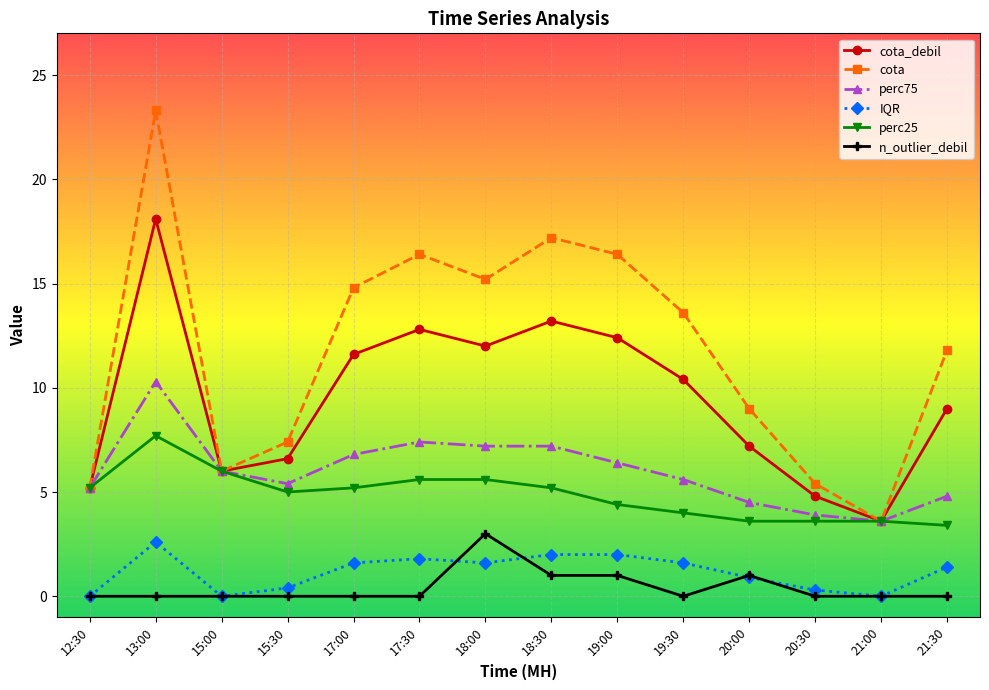

What is the label of the 9th point from the right?

17:30